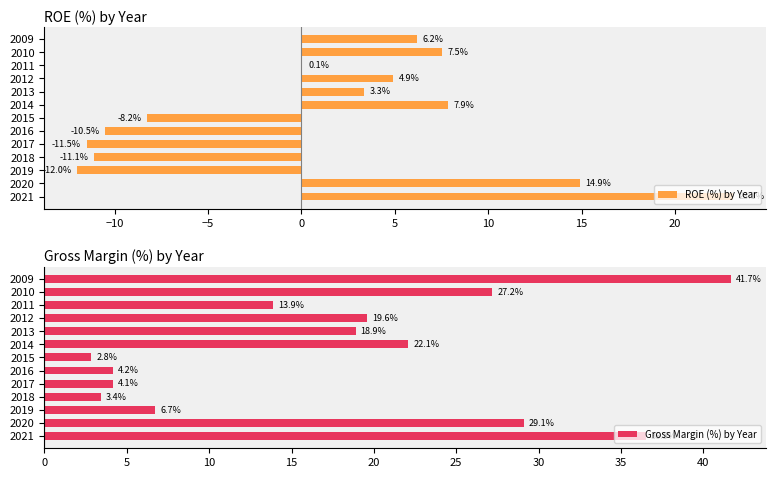

At how many categories does at least one series exceed 1?

13